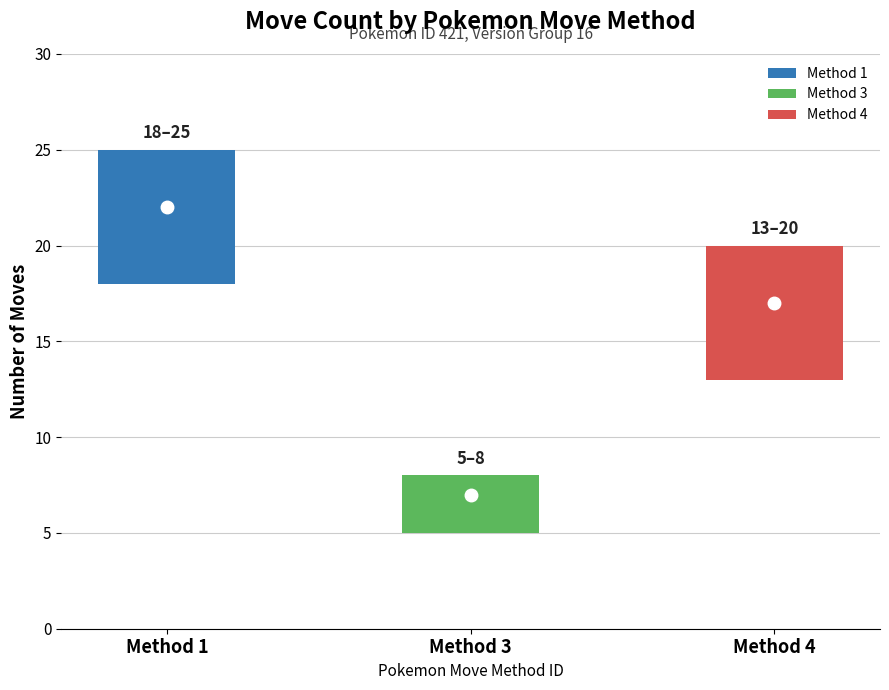

Count the values in the range 10 to 22.

3